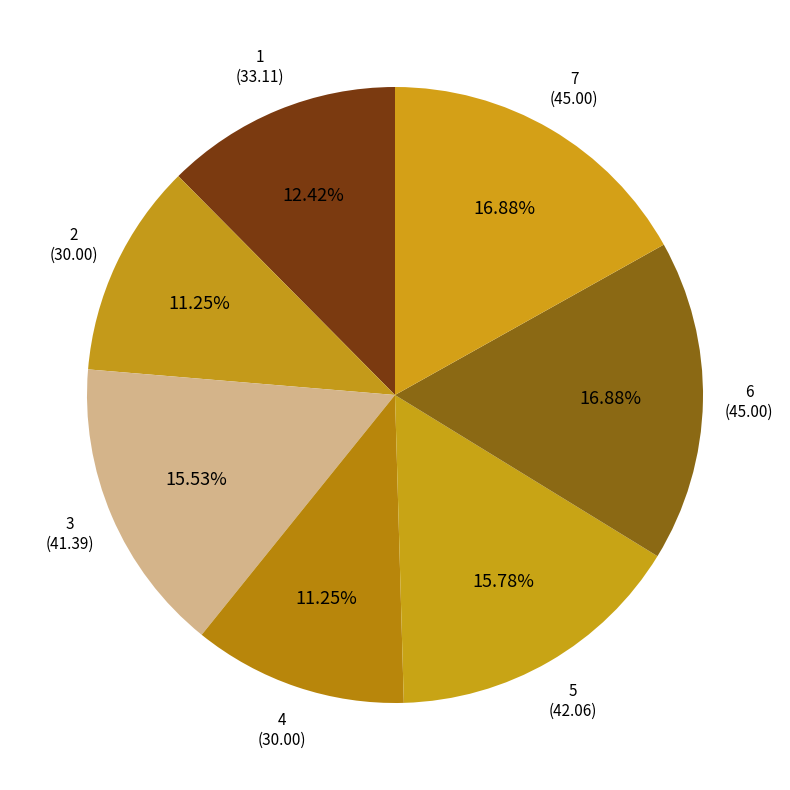

Combined, what portion of the pie is 4 and 5?

27.0%